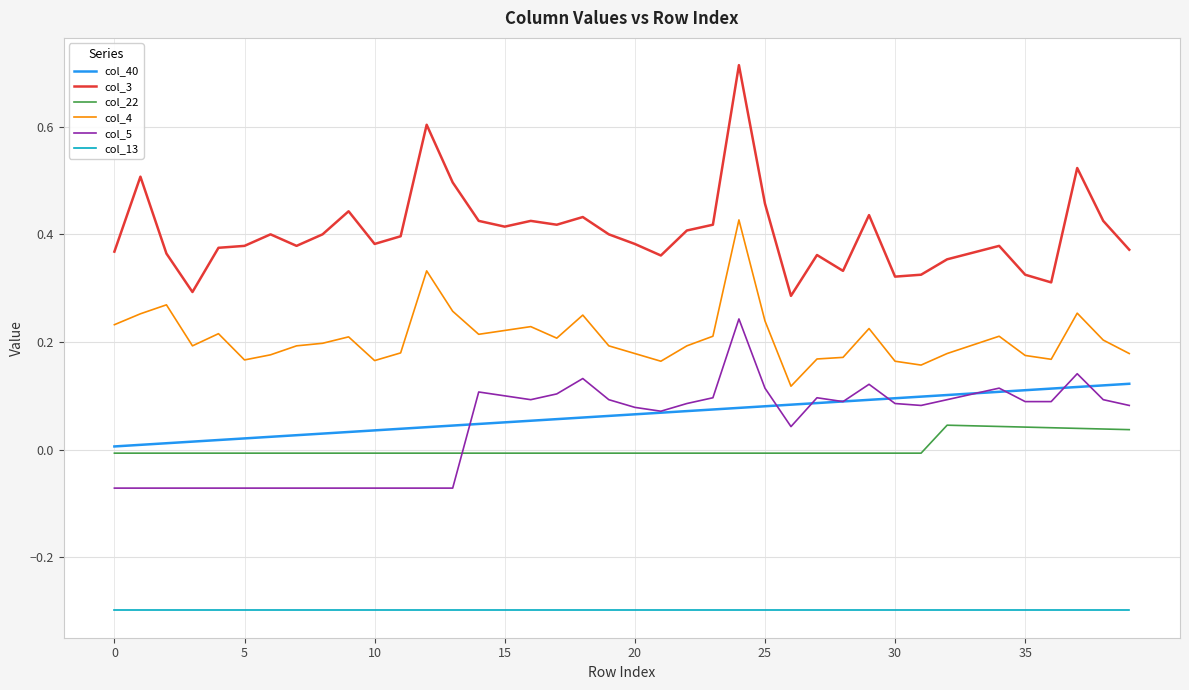

What is the sum of all col_4 values?

8.3